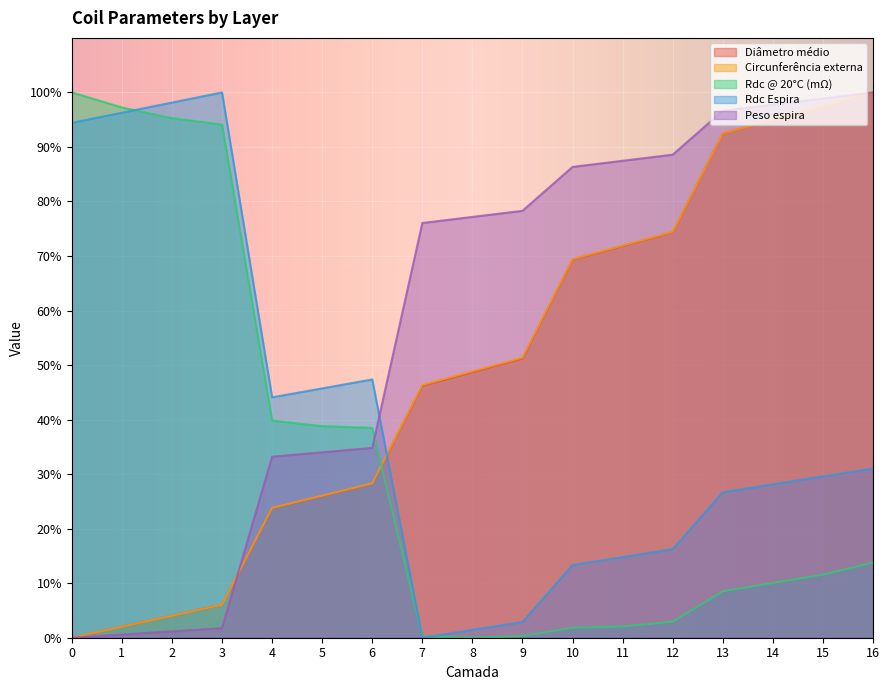

Rank the series by their maximum value, from highest to lowest.

Diâmetro médio, Circunferência externa, Rdc @ 20°C (mΩ), Rdc Espira, Peso espira